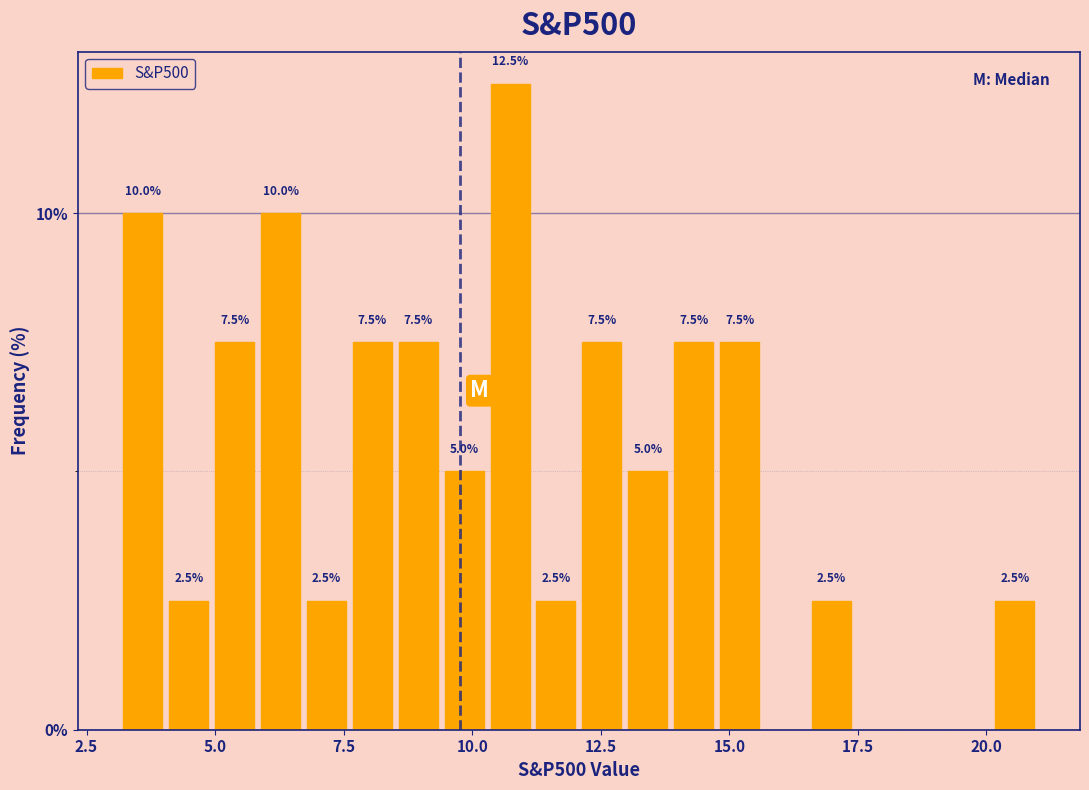

Read against the x-axis, roughly where is the centre of the tallest bar?

10.5